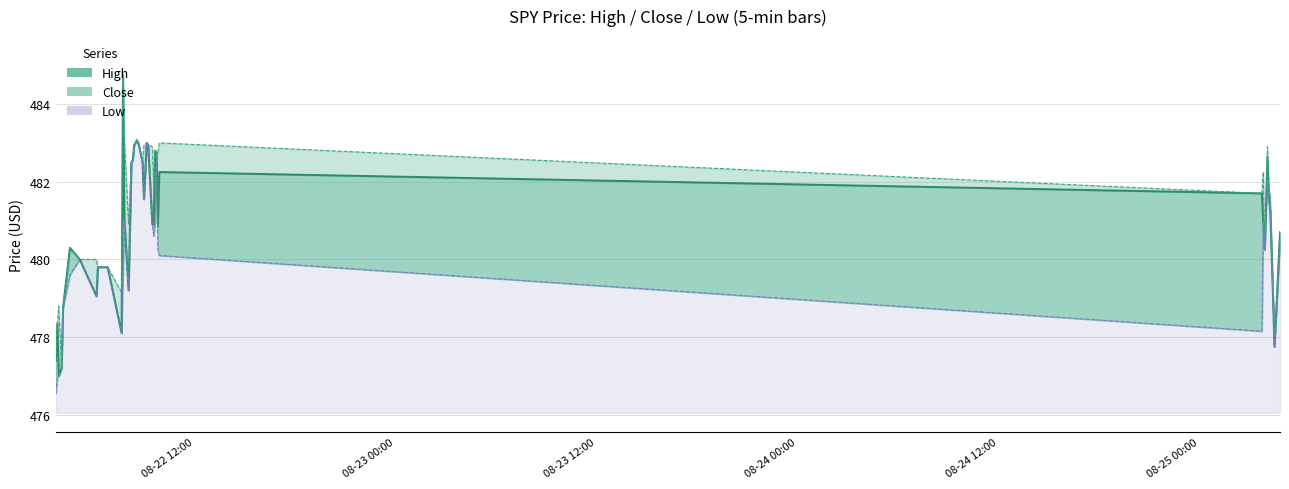

What is the sum of all Low values?

19211.9